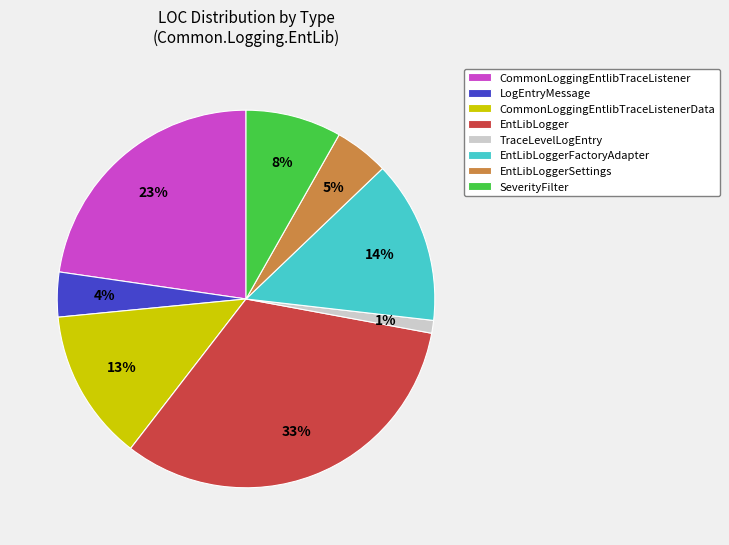

To the nearest percent, what percentage of the pie is CommonLoggingEntlibTraceListener?

23%